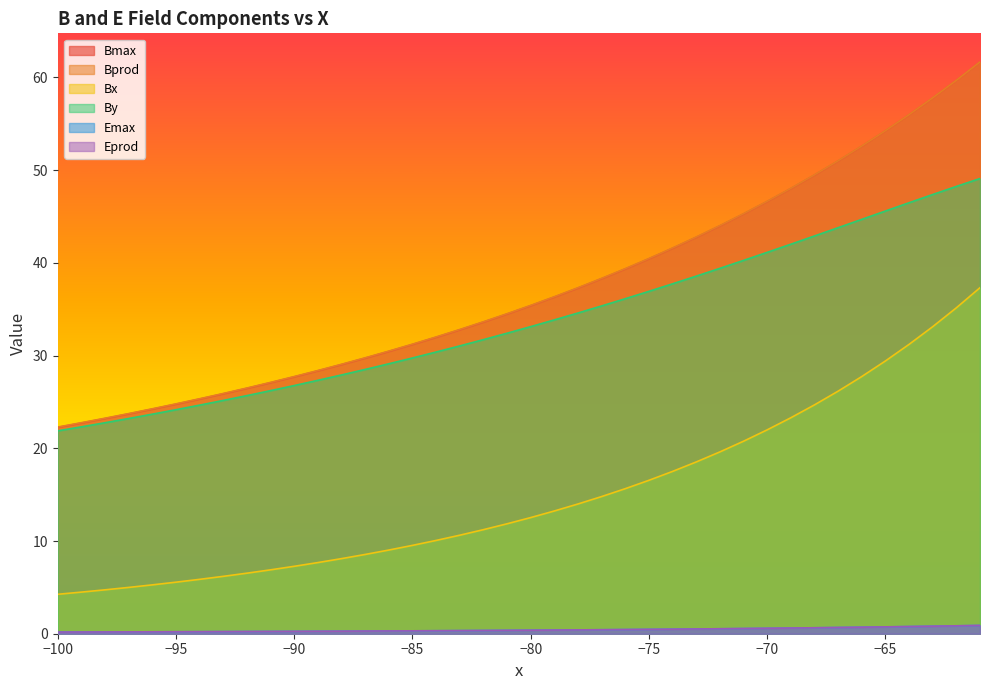

Which series has the widest spread of values?

Bmax